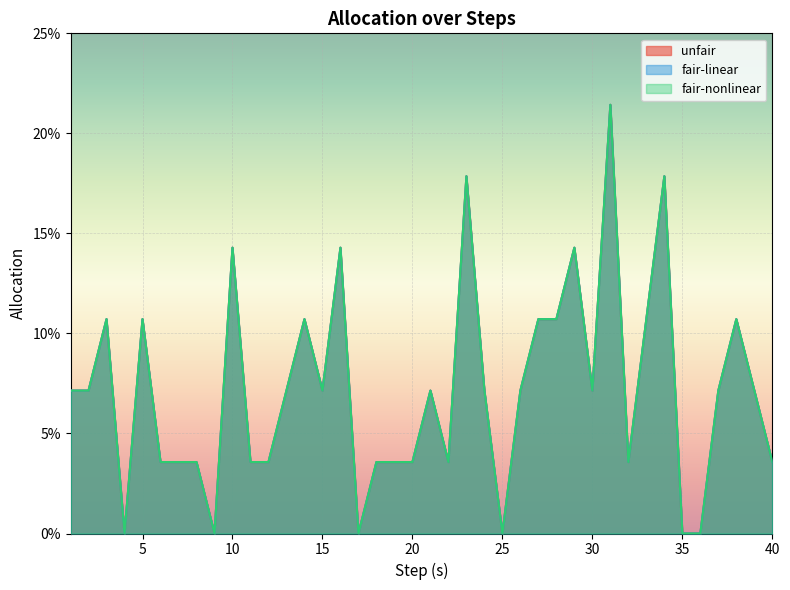

At which label does fair-nonlinear reach its peak?

31